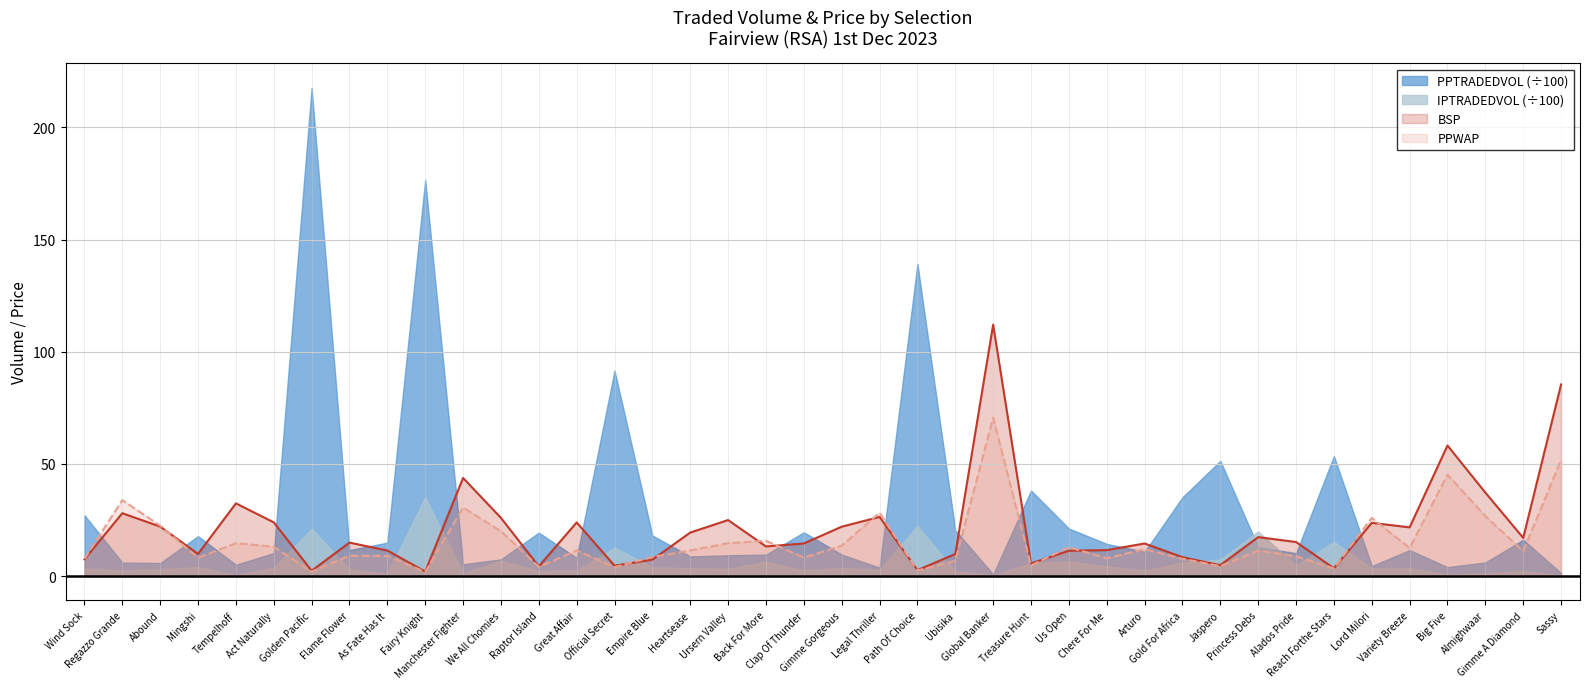

Reading left to right, extract all data points from this chart.

BSP: Wind Sock=7.5	Regazzo Grande=28.0	Abound=22.0	Mingshi=9.8	Tempelhoff=32.4	Act Naturally=23.9	Golden Pacific=2.4	Flame Flower=14.9	As Fate Has It=11.4	Fairy Knight=2.0	Manchester Fighter=43.7	We All Chomies=25.9	Raptor Island=4.3	Great Affair=23.9	Official Secret=4.6	Empire Blue=7.3	Heartsease=19.4	Ursern Valley=24.9	Back For More=13.2	Clap Of Thunder=14.5	Gimme Gorgeous=22.0	Legal Thriller=26.4	Path Of Choice=2.6	Ubisika=9.8	Global Banker=112.1	Treasure Hunt=5.6	Us Open=11.3	Chere For Me=11.6	Arturo=14.5	Gold For Africa=8.4	Jaspero=4.8	Princess Debs=17.3	Alados Pride=15.2	Reach Forthe Stars=3.5	Lord Milori=23.7	Variety Breeze=21.7	Big Five=58.2	Almighwaar=37.2	Gimme A Diamond=17.0	Sassy=85.4
PPWAP: Wind Sock=7.7	Regazzo Grande=33.8	Abound=22.4	Mingshi=8.1	Tempelhoff=14.6	Act Naturally=13.1	Golden Pacific=2.0	Flame Flower=9.1	As Fate Has It=9.0	Fairy Knight=1.8	Manchester Fighter=30.6	We All Chomies=20.0	Raptor Island=4.1	Great Affair=11.4	Official Secret=4.0	Empire Blue=8.5	Heartsease=11.4	Ursern Valley=14.6	Back For More=15.7	Clap Of Thunder=8.2	Gimme Gorgeous=13.5	Legal Thriller=28.2	Path Of Choice=2.5	Ubisika=6.8	Global Banker=70.6	Treasure Hunt=4.7	Us Open=12.9	Chere For Me=7.9	Arturo=12.0	Gold For Africa=7.7	Jaspero=4.4	Princess Debs=11.3	Alados Pride=8.8	Reach Forthe Stars=3.4	Lord Milori=25.9	Variety Breeze=12.4	Big Five=45.2	Almighwaar=26.7	Gimme A Diamond=11.0	Sassy=51.7